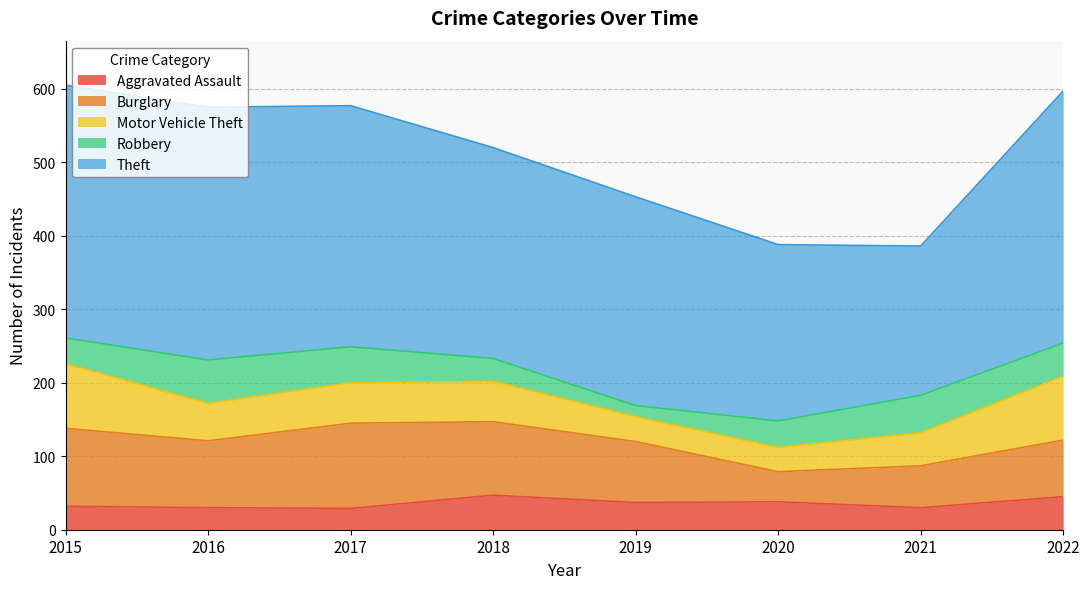

Does the chart display data point markers on the line(s)?

No